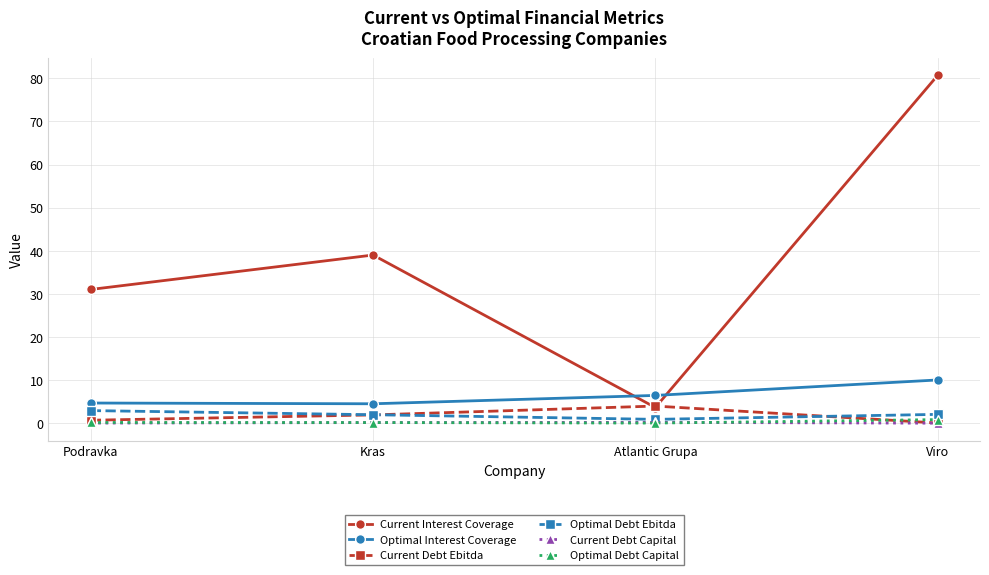

True or false: Optimal Interest Coverage has a value of 10.1 at Viro.

True